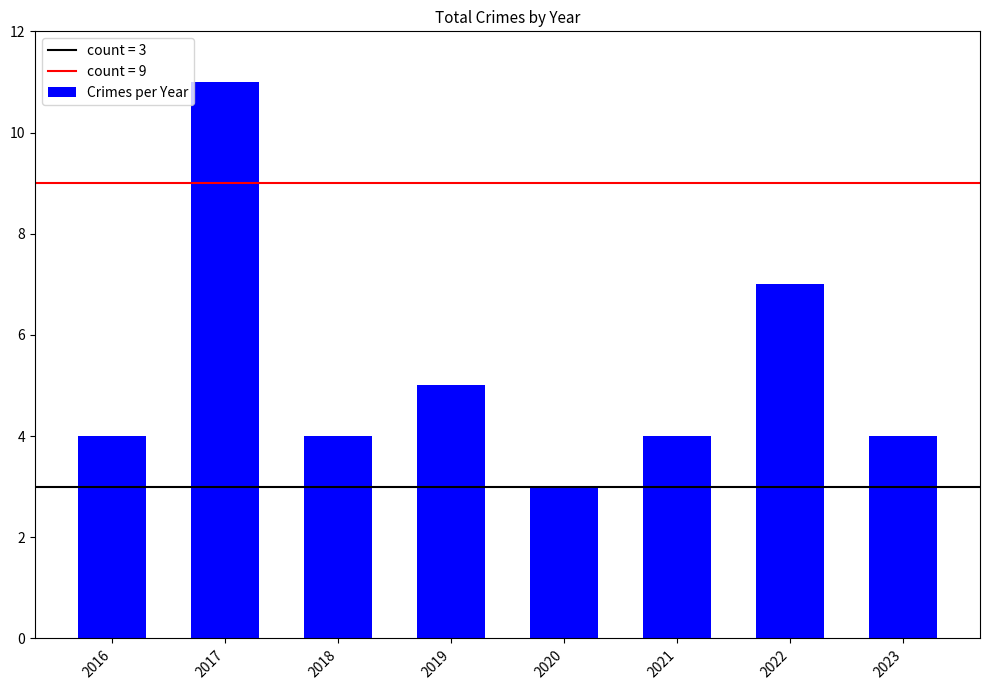

What value does the data have at 2018?

4